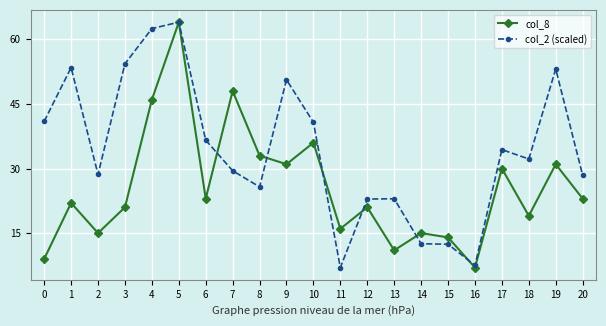

Which series has the largest total across all categories?

col_2 (scaled)